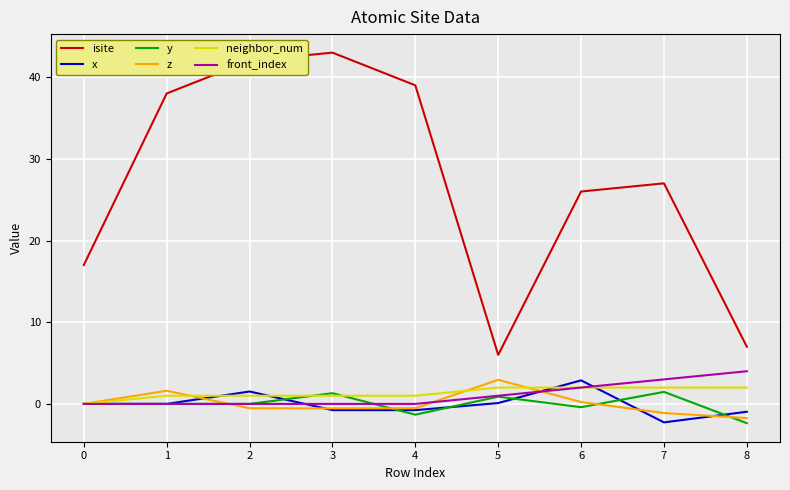

Which series has the widest spread of values?

isite